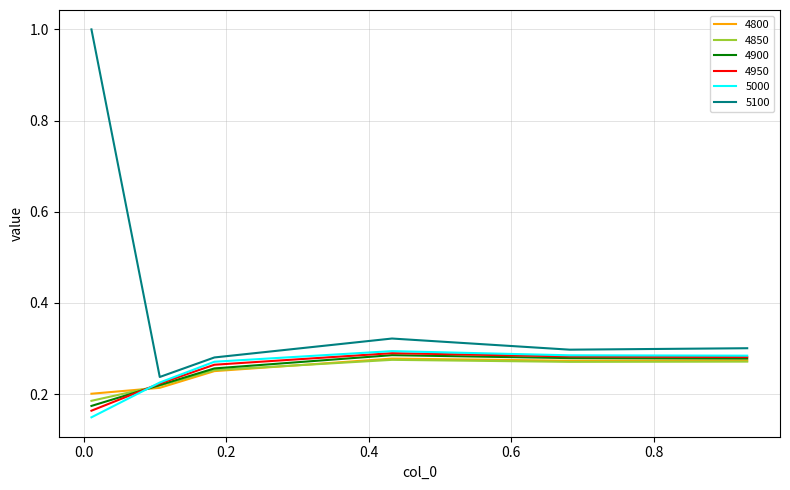

Which series has the widest spread of values?

5100